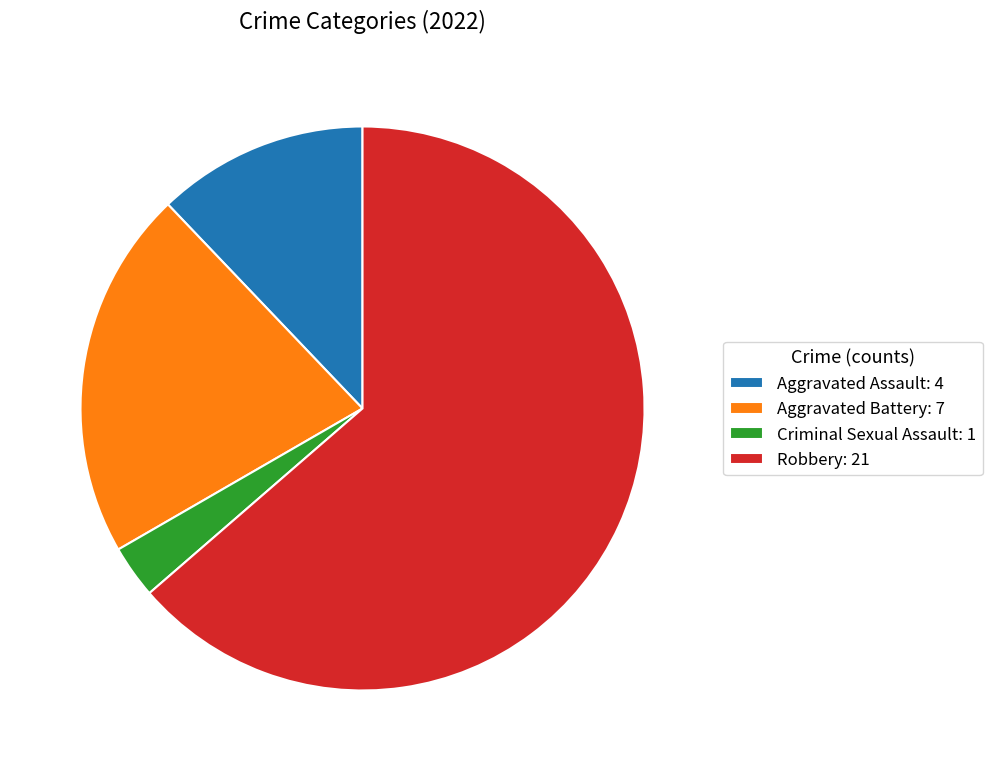

Is Aggravated Battery: 7 the majority of the pie?

No